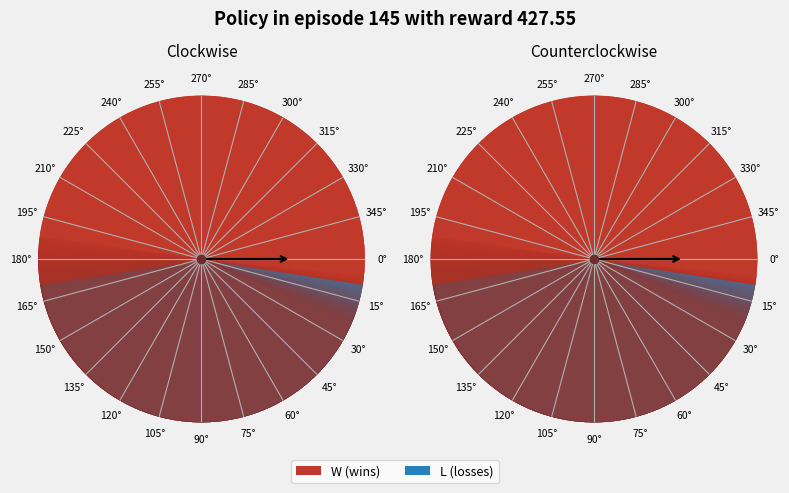

Combined, what portion of the pie is L and W?

100.0%